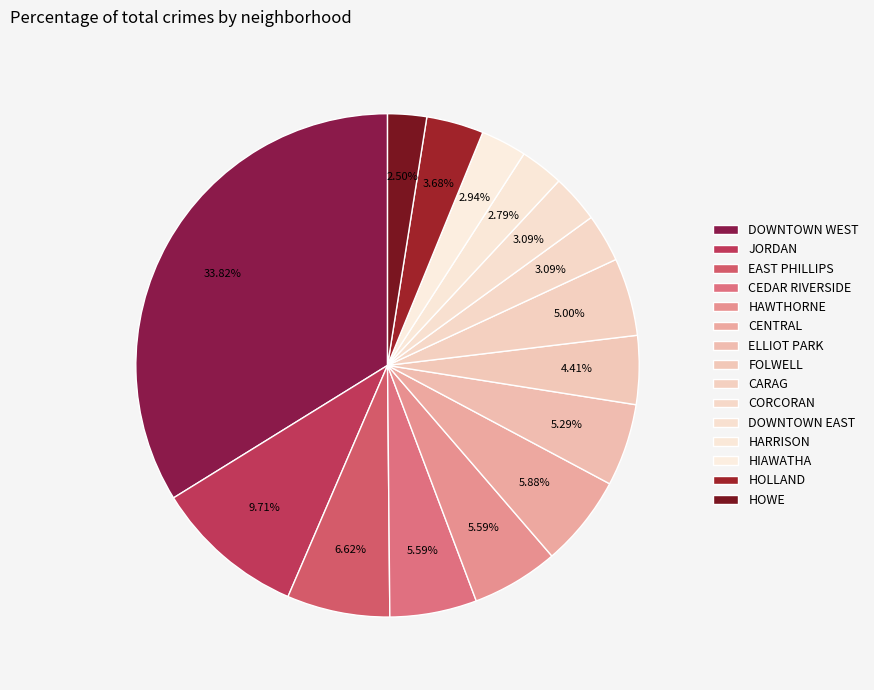

The CENTRAL slice represents 6% of the pie. True or false?

True